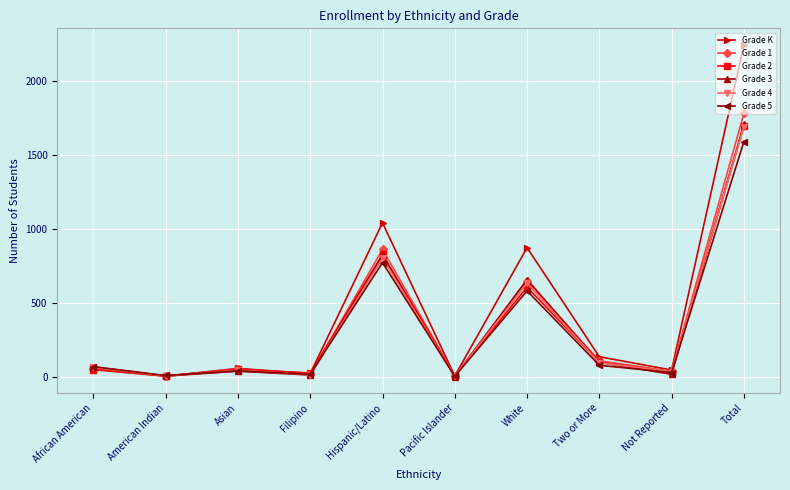

What position from the left is Pacific Islander?

6